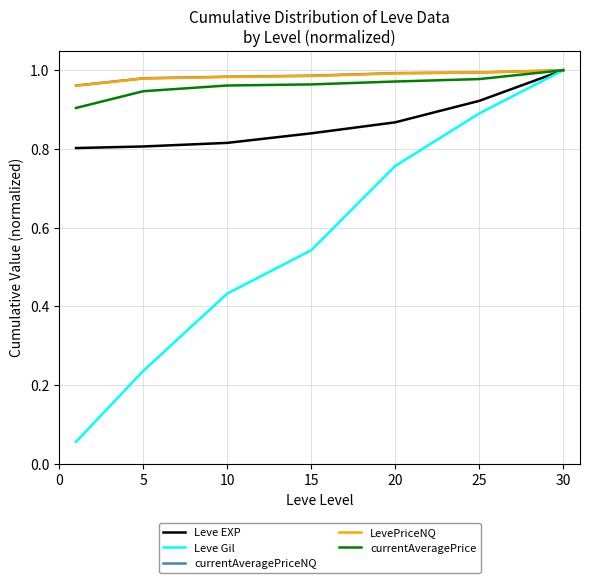

Which series has the widest spread of values?

Leve Gil